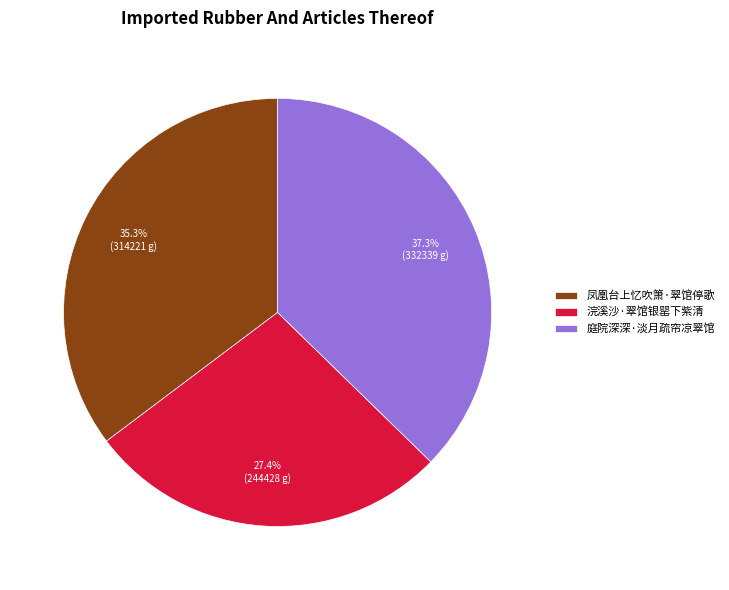

Which has a higher value, 庭院深深·淡月疏帘凉翠馆 or 凤凰台上忆吹箫·翠馆停歌?

庭院深深·淡月疏帘凉翠馆